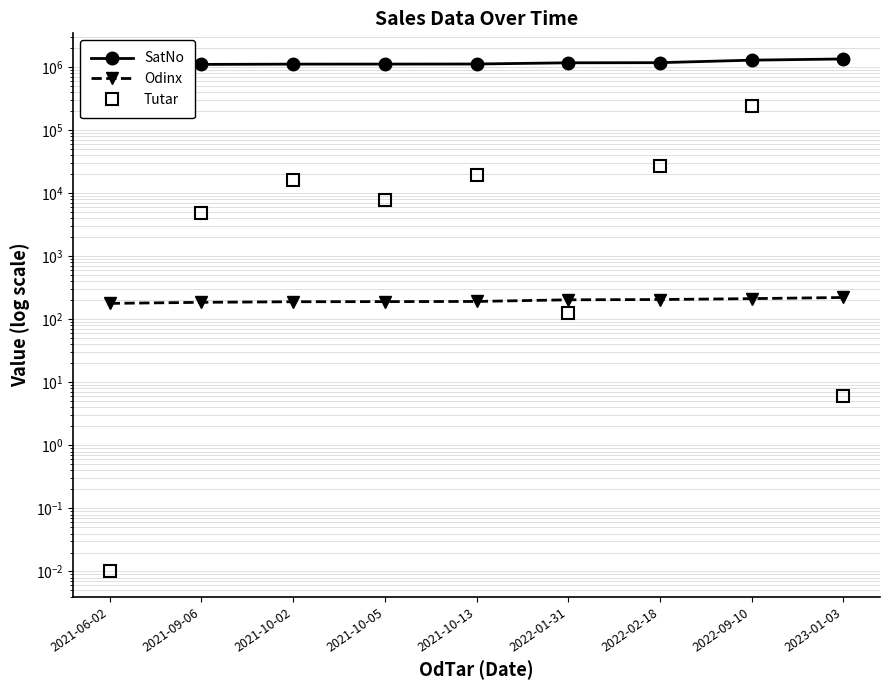

At which label is Odinx closest to 200?

2022-01-31